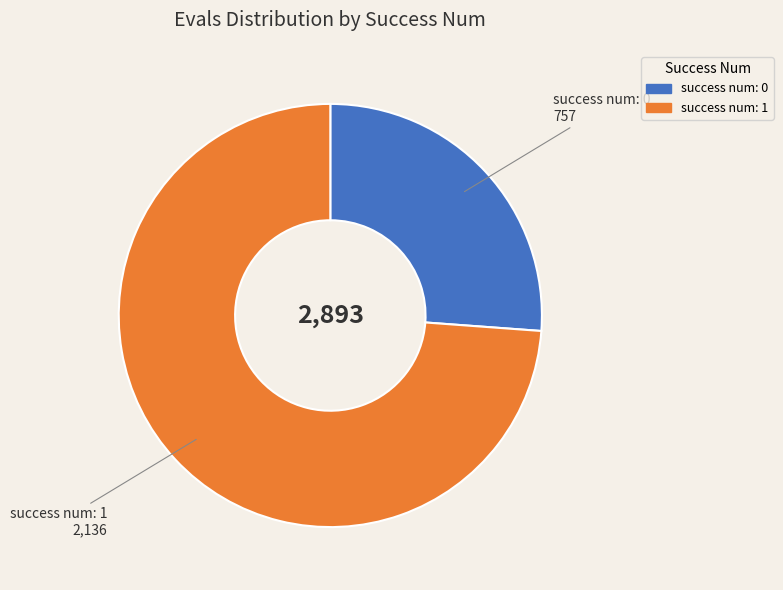

Does any single category account for the majority?

Yes